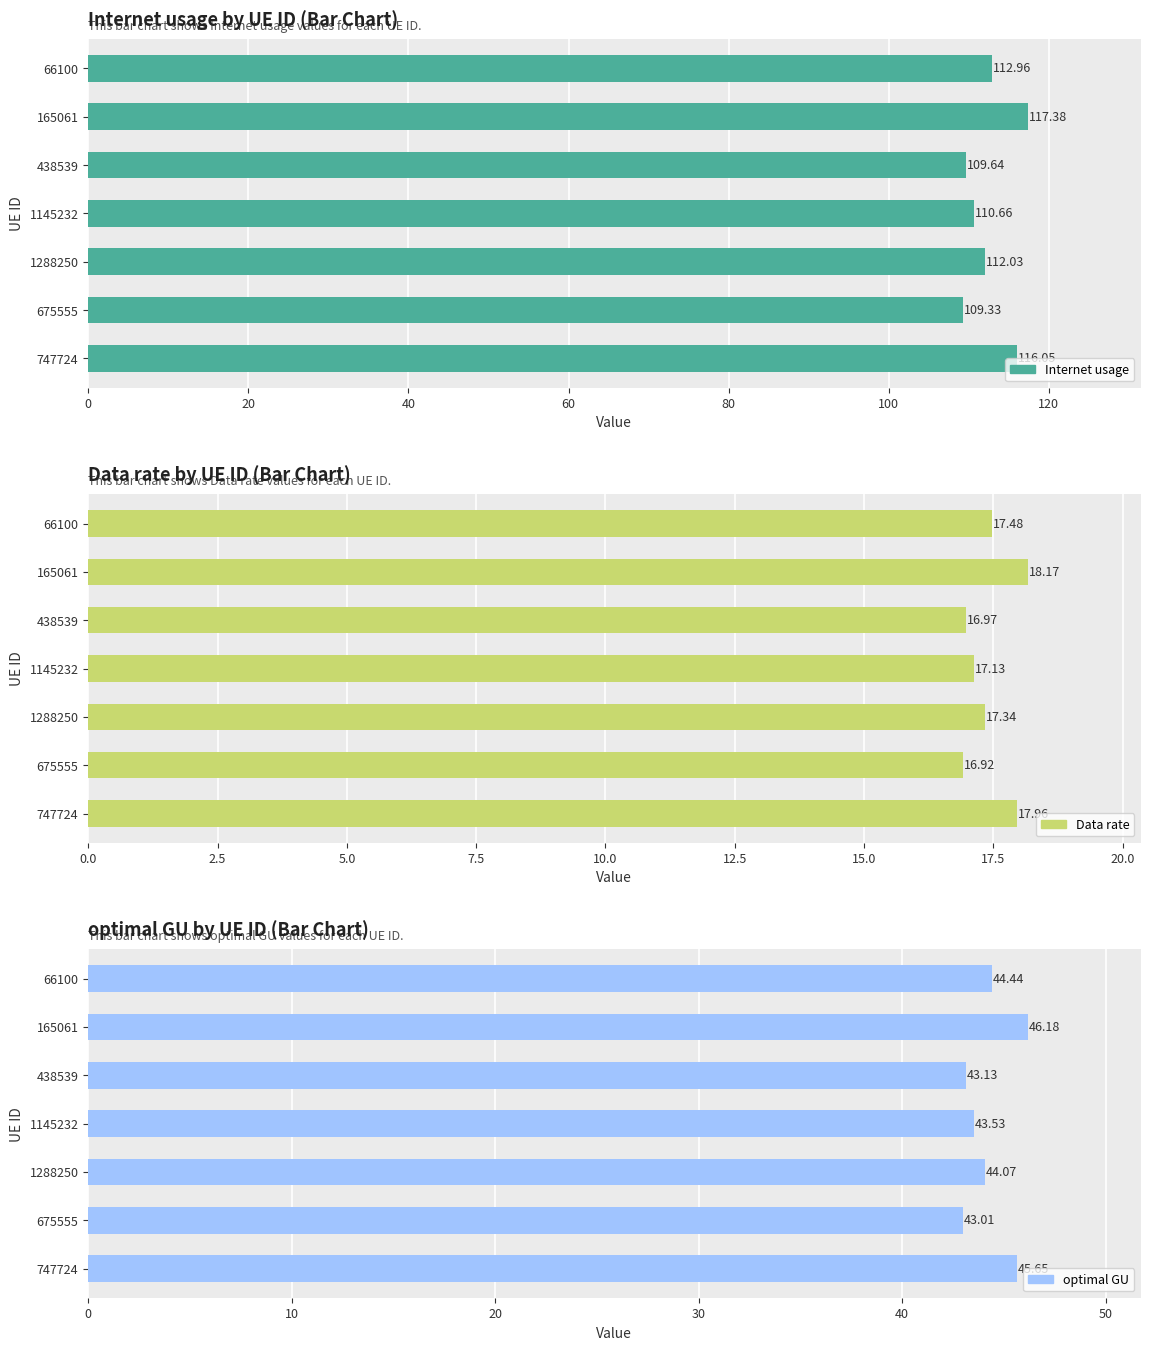

Is it true that Internet usage equals 47.8 at 438539?

False